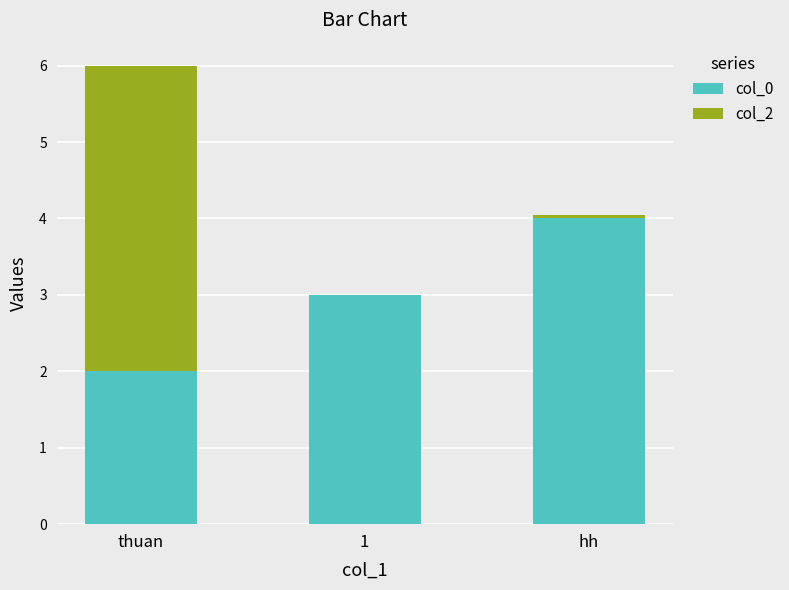

At which category is the sum across all series the highest?

thuan